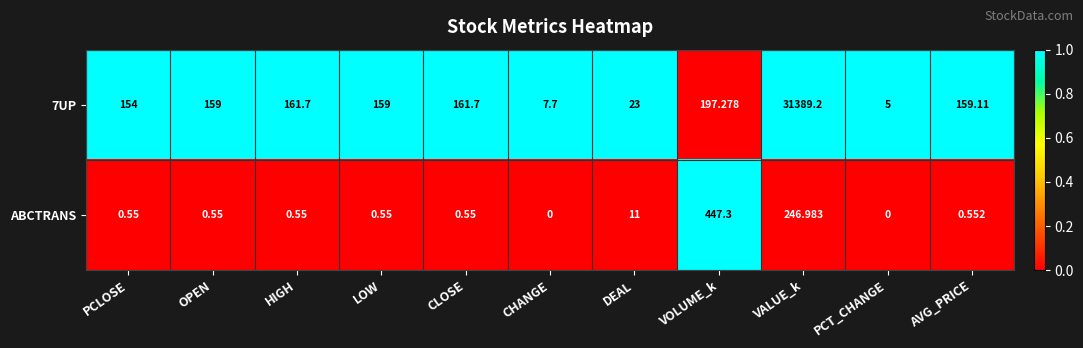

Which series has the largest total across all categories?

7UP